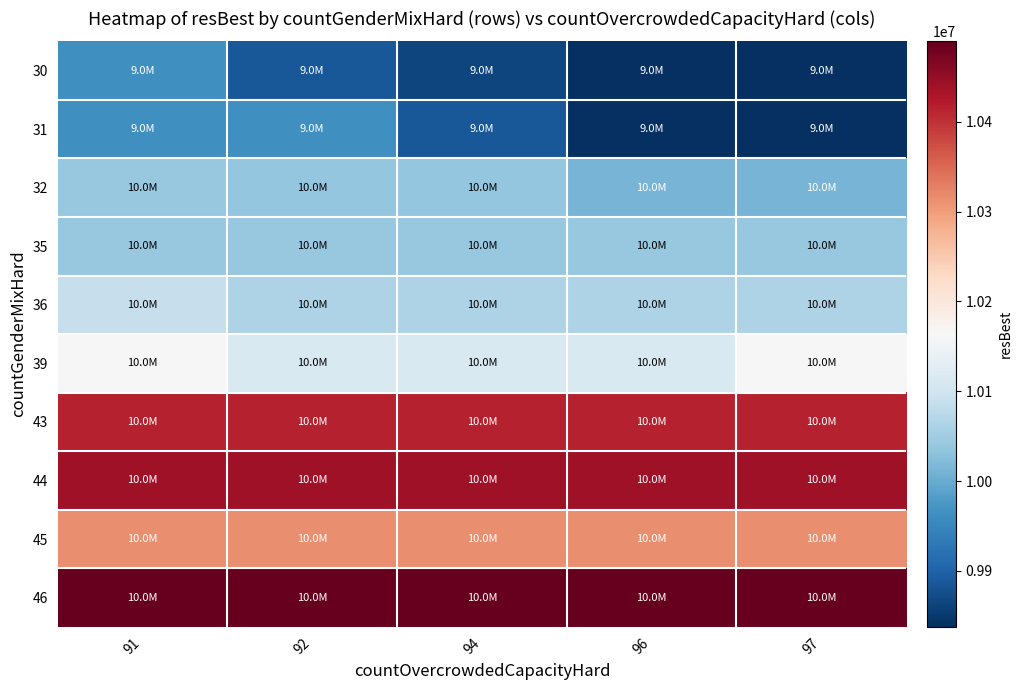

Reading left to right, extract all data points from this chart.

30: 91=9963227	92=9888227	94=9863127	96=9837526	97=9837526
31: 91=9963227	92=9963227	94=9888227	96=9837526	97=9837526
32: 91=10039172	92=10038167	94=10037826	96=10013167	97=10012927
35: 91=10039172	92=10039082	94=10039172	96=10039082	97=10039172
36: 91=10088882	92=10064172	94=10064172	96=10064172	97=10064172
39: 91=10164428	92=10114428	94=10114428	96=10114428	97=10164428
43: 91=10414433	92=10414433	94=10414433	96=10414433	97=10414433
44: 91=10439757	92=10439757	94=10439757	96=10439757	97=10439757
45: 91=10314428	92=10314428	94=10314428	96=10314428	97=10314428
46: 91=10489757	92=10489757	94=10489757	96=10489757	97=10489757